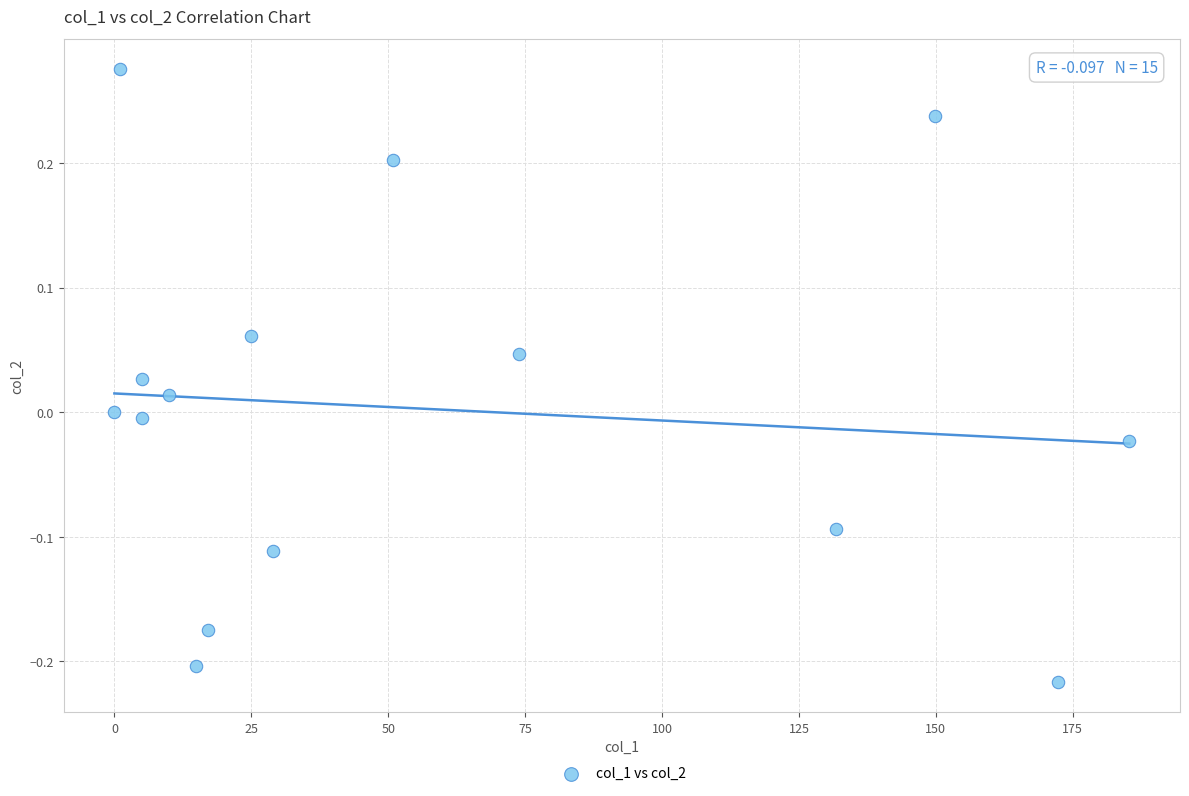

What is the range of Y values (max minus min)?

0.5